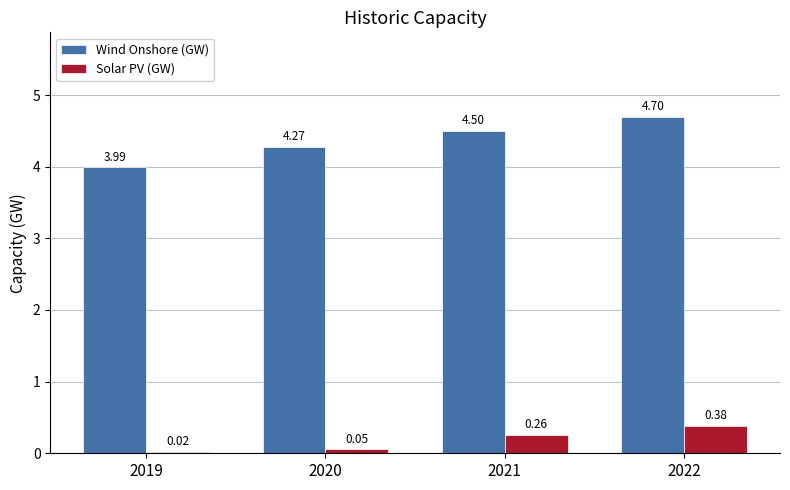

At which label is Solar PV (GW) closest to 0?

2019